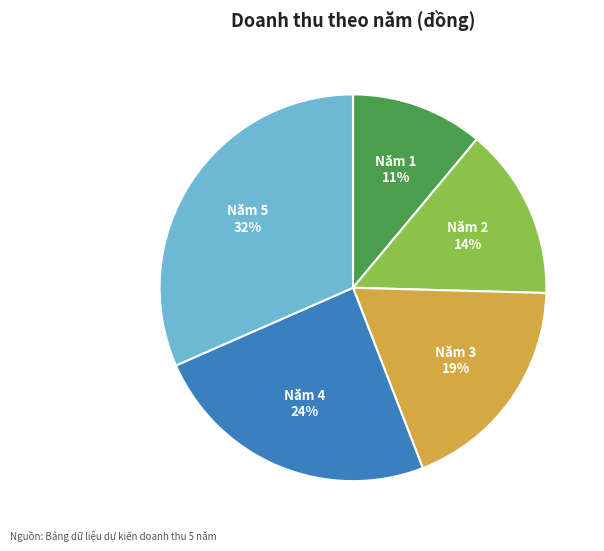

Rank the categories by value from highest to lowest.

Năm 5, Năm 4, Năm 3, Năm 2, Năm 1